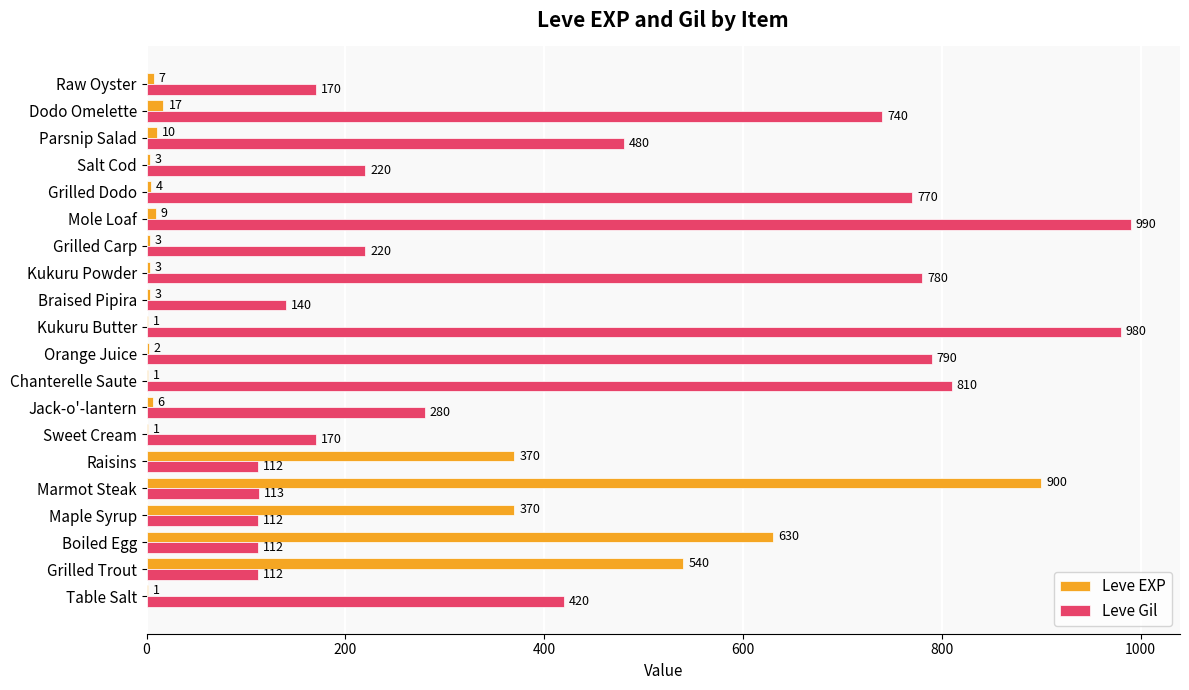

What is the maximum value for Leve EXP?

900